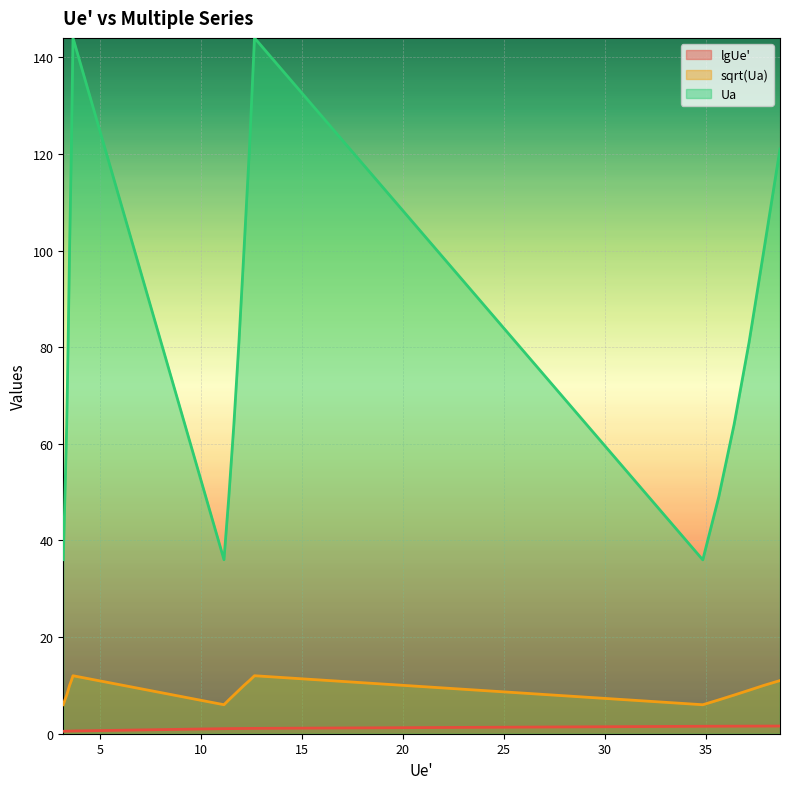

At how many categories does at least one series exceed 136?

2